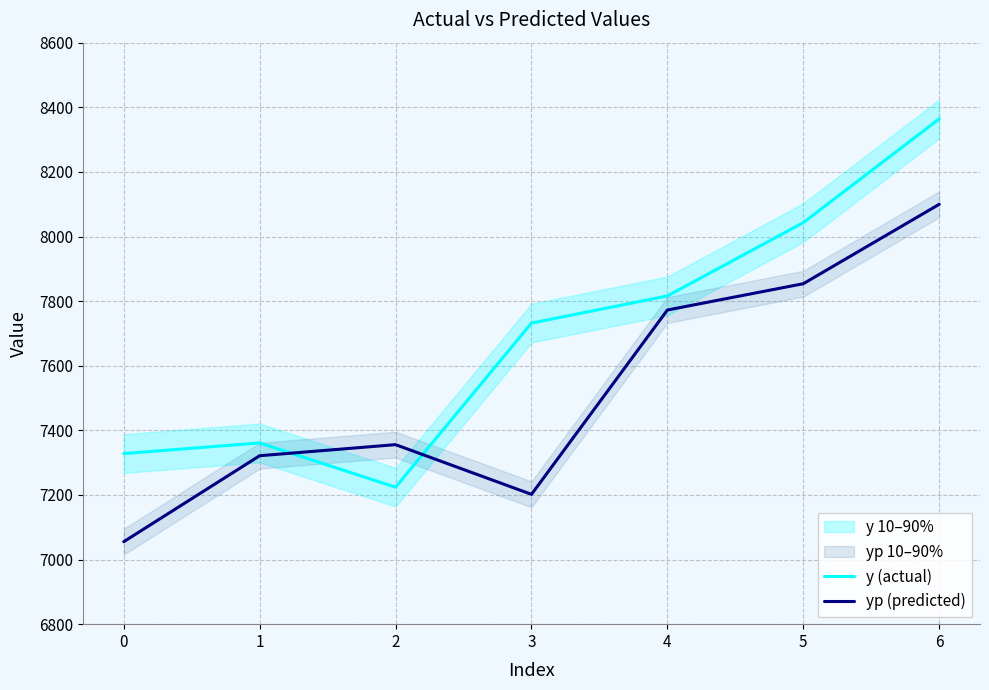

True or false: yp (predicted) has a value of 4846.9 at 4.

False